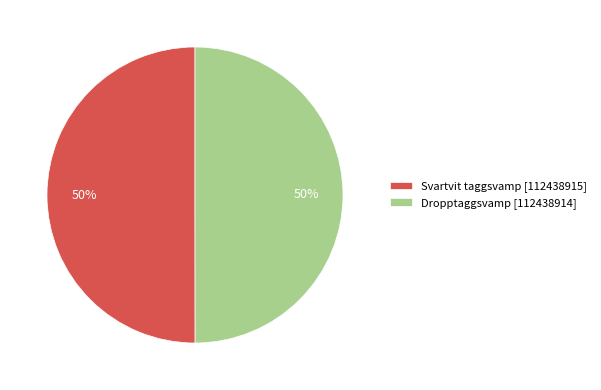

Do Dropptaggsvamp [112438914] and Svartvit taggsvamp [112438915] together represent more than half of the pie?

Yes